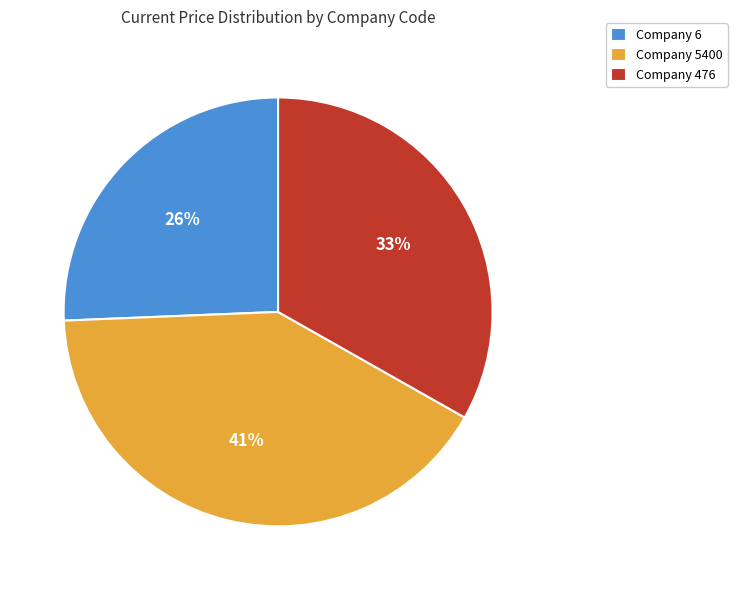

Approximately how many times larger is the value at Company 5400 compared to Company 476?

1.2